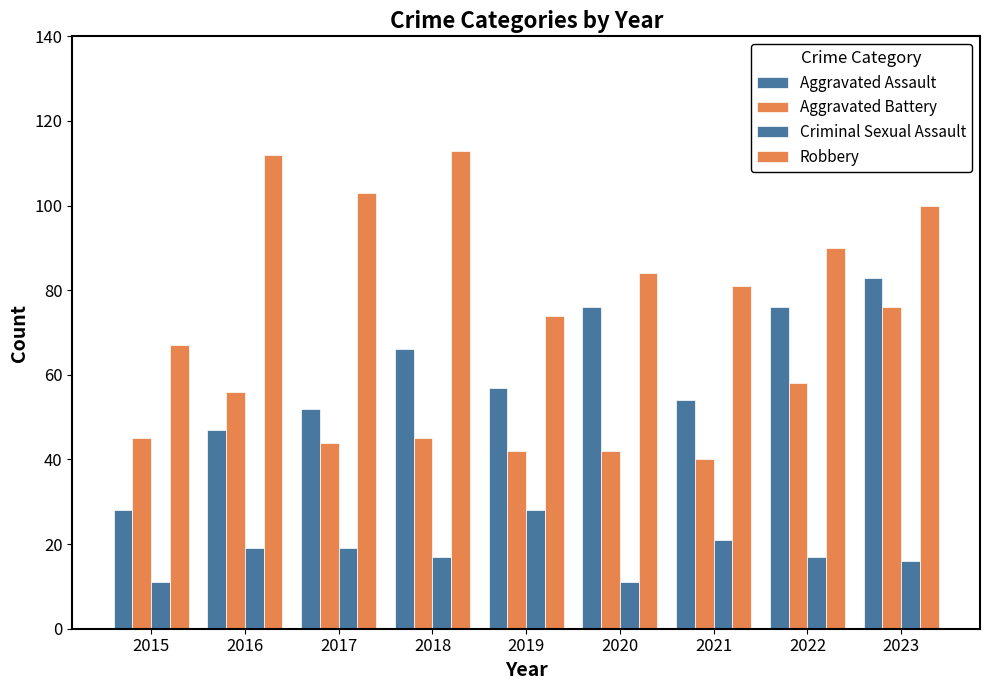

List the labels in order of Criminal Sexual Assault value, largest first.

2019, 2021, 2016, 2017, 2018, 2022, 2023, 2015, 2020